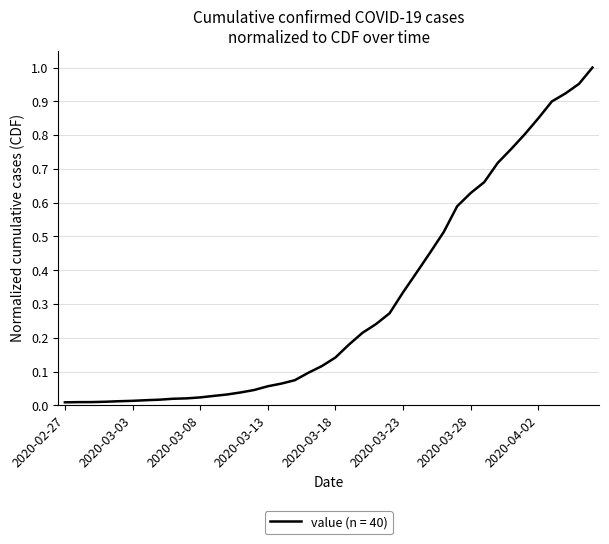

True or false: the data has more than 1 interior local peaks.

False